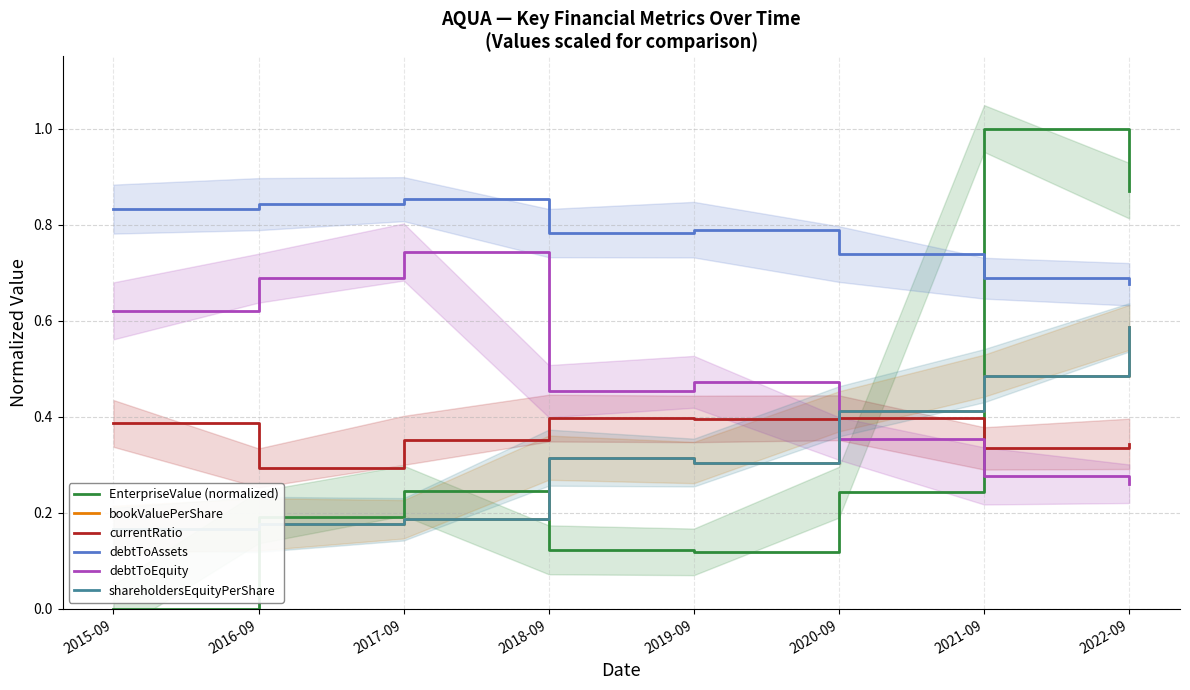

Which series has the widest spread of values?

EnterpriseValue (normalized)